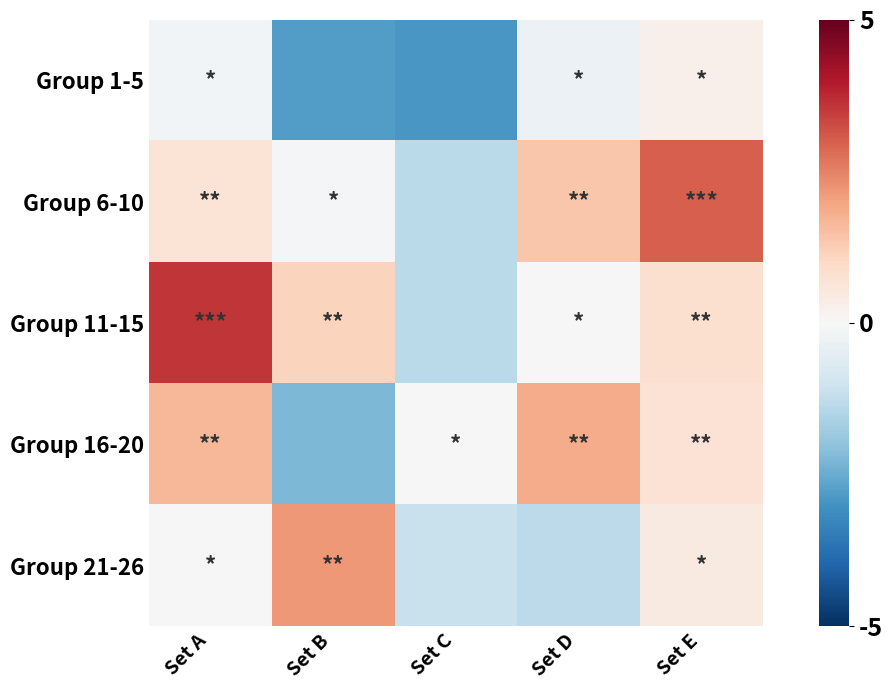

What is the total value across all series at Set E?

5.2